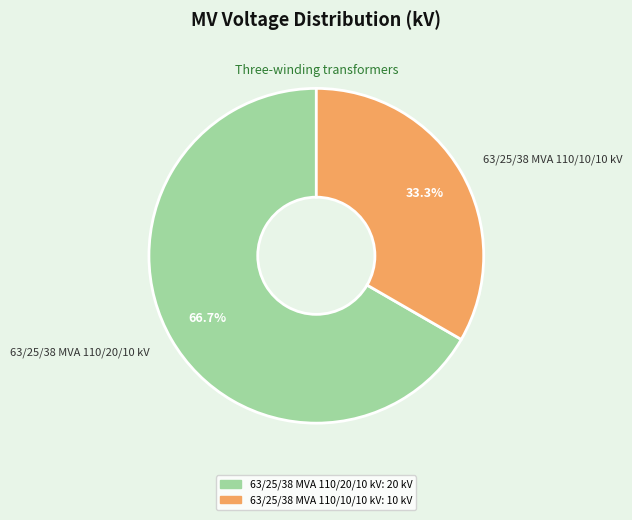

What percentage do 63/25/38 MVA 110/20/10 kV and 63/25/38 MVA 110/10/10 kV together represent?

100.0%